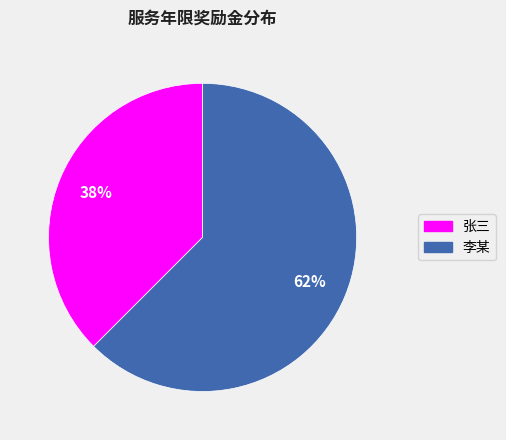

Combined, do 张三 and 李某 account for over 50%?

Yes